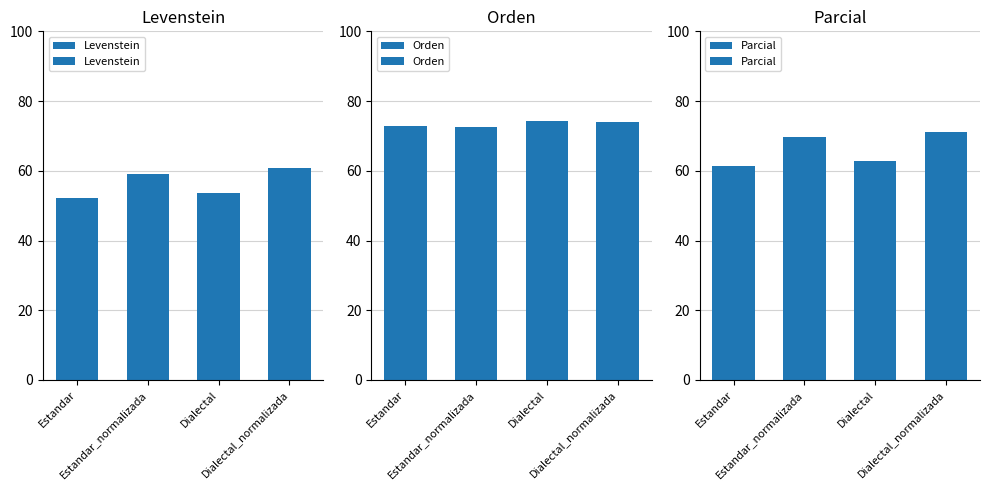

List the series in order of their overall mean, highest first.

Orden, Parcial, Levenstein